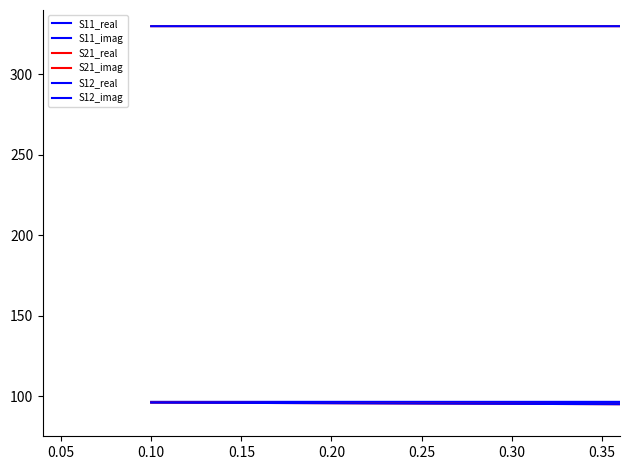

How many lines are shown in the chart?

6